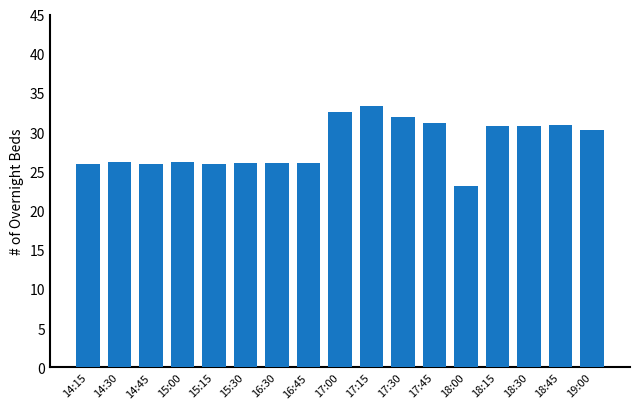

What is the approximate value at 17:45?

31.2